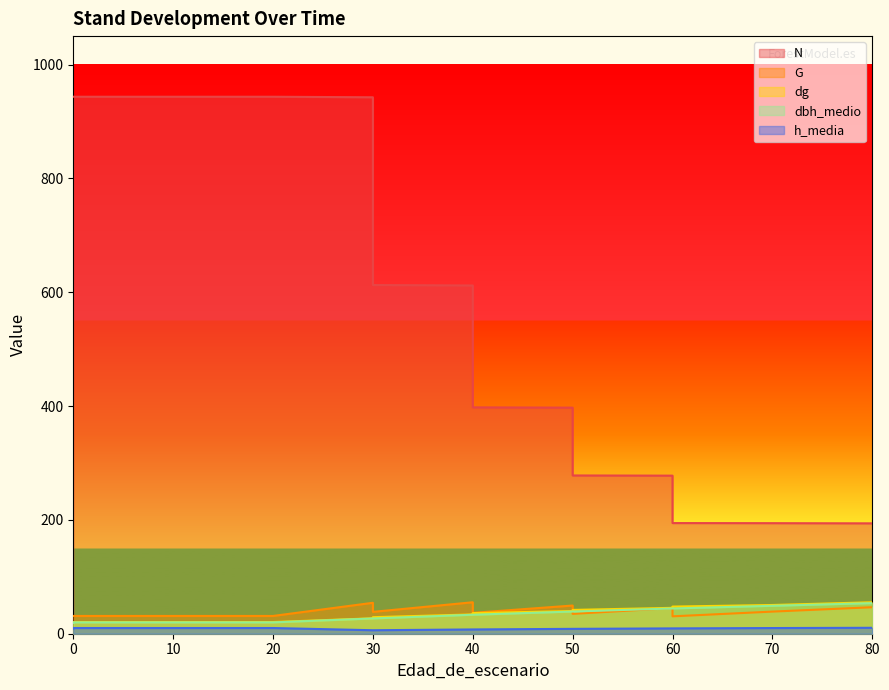

What is the greatest value displayed?

943.5